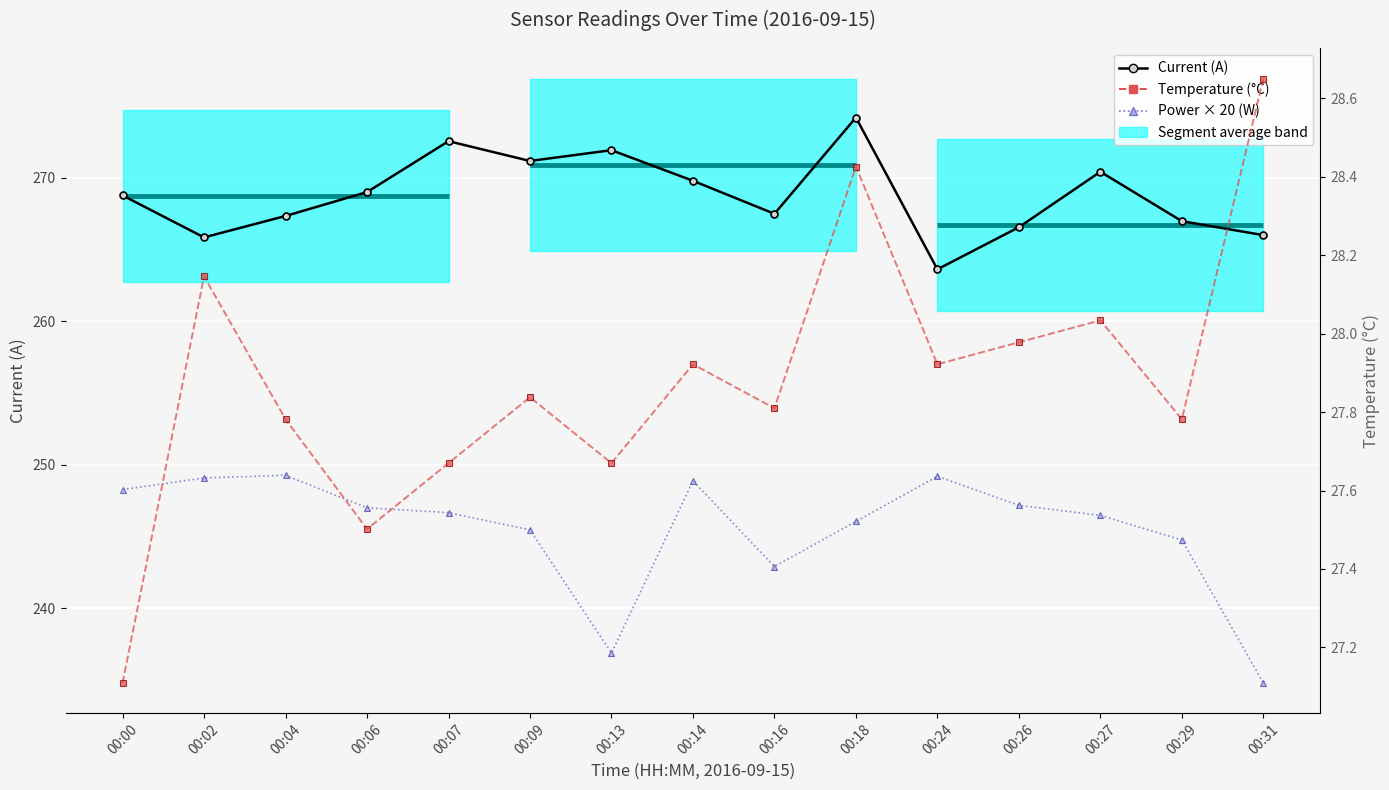

Reading left to right, what are all the values shown in this chart?

Current (A): 00:00=268.8	00:02=265.9	00:04=267.3	00:06=269.0	00:07=272.6	00:09=271.2	00:13=271.9	00:14=269.8	00:16=267.5	00:18=274.2	00:24=263.6	00:26=266.6	00:27=270.4	00:29=267.0	00:31=266.0
Power × 20 (W): 00:00=248.3	00:02=249.1	00:04=249.3	00:06=247.0	00:07=246.7	00:09=245.5	00:13=236.9	00:14=248.9	00:16=242.9	00:18=246.1	00:24=249.2	00:26=247.2	00:27=246.5	00:29=244.8	00:31=234.8
Temperature (°C): 00:00=27.1	00:02=28.1	00:04=27.8	00:06=27.5	00:07=27.7	00:09=27.8	00:13=27.7	00:14=27.9	00:16=27.8	00:18=28.4	00:24=27.9	00:26=28.0	00:27=28.0	00:29=27.8	00:31=28.7